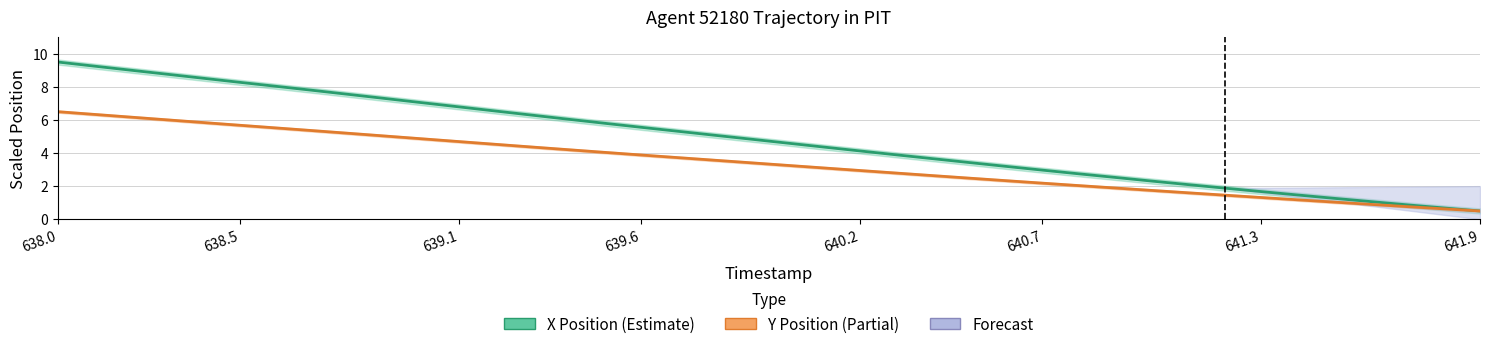

What is the label of the 38th point from the right?

639.1